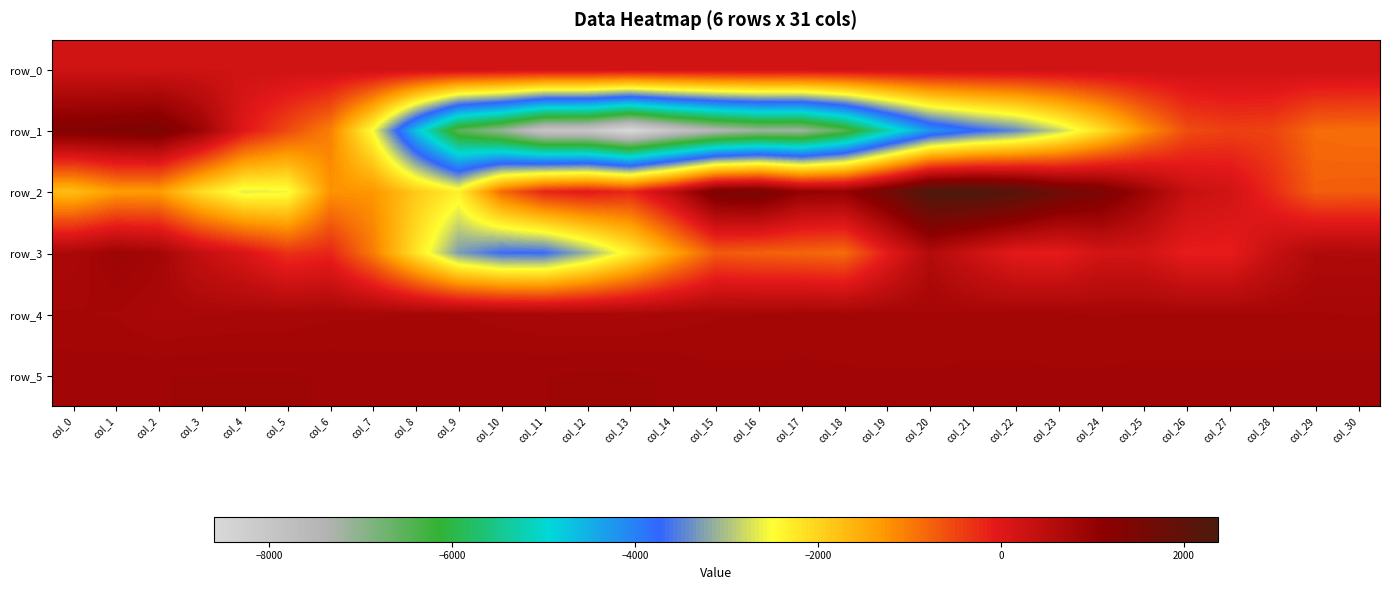

What is the difference between the second highest and minimum values in the row_4 series?

75.0